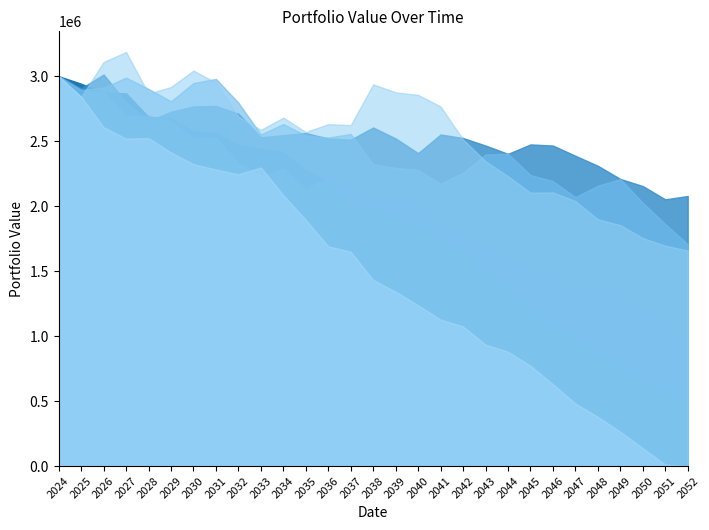

Reading right to left, transcribe all the data shown in this chart.

Carteira - 0: 2052-12-31=492417.1	2051-12-31=588631.9	2050-12-31=654731.8	2049-12-31=770699.6	2048-12-31=856499.7	2047-12-31=991682.2	2046-12-31=1087215.1	2045-12-31=1174224.5	2044-12-31=1382060.1	2043-12-31=1481546.1	2042-12-31=1673775.6	2041-12-31=1734004.3	2040-12-31=1861538.9	2039-12-31=1889200.4	2038-12-31=1979937.1	2037-12-31=2017110.5	2036-12-31=2189686.5	2035-12-31=2275000.1	2034-12-31=2411593.4	2033-12-31=2442736.4	2032-12-31=2470164.5	2031-12-31=2560179.5	2030-12-31=2573133.0	2029-12-31=2673138.4	2028-12-31=2686358.2	2027-12-31=2868116.2	2026-12-31=2872730.6	2025-12-31=2942099.3	2024-12-31=3000000.0
Carteira - 1: 2052-12-31=2078367.1	2051-12-31=2052437.7	2050-12-31=2154597.7	2049-12-31=2209433.5	2048-12-31=2310798.8	2047-12-31=2387599.5	2046-12-31=2466327.1	2045-12-31=2475073.3	2044-12-31=2402508.9	2043-12-31=2466386.8	2042-12-31=2524525.3	2041-12-31=2551487.3	2040-12-31=2407771.7	2039-12-31=2521024.5	2038-12-31=2605289.7	2037-12-31=2511590.8	2036-12-31=2520453.8	2035-12-31=2562792.7	2034-12-31=2546066.1	2033-12-31=2529506.6	2032-12-31=2710974.7	2031-12-31=2770644.2	2030-12-31=2766972.9	2029-12-31=2726234.7	2028-12-31=2652681.8	2027-12-31=2800808.6	2026-12-31=3012926.4	2025-12-31=2905905.6	2024-12-31=3000000.0
Carteira - 2: 2052-12-31=935380.5	2051-12-31=1088631.4	2050-12-31=1221346.6	2049-12-31=1333787.8	2048-12-31=1396040.1	2047-12-31=1313592.2	2046-12-31=1489534.7	2045-12-31=1520768.1	2044-12-31=1572463.5	2043-12-31=1669285.3	2042-12-31=1751746.9	2041-12-31=1828041.1	2040-12-31=2001118.5	2039-12-31=2062131.8	2038-12-31=2078493.2	2037-12-31=2169458.8	2036-12-31=2219797.8	2035-12-31=2132250.5	2034-12-31=2289373.9	2033-12-31=2231648.9	2032-12-31=2332248.0	2031-12-31=2525305.5	2030-12-31=2520790.8	2029-12-31=2657338.4	2028-12-31=2694841.9	2027-12-31=2691601.1	2026-12-31=2873297.2	2025-12-31=2892113.7	2024-12-31=3000000.0
Carteira - 3: 2052-12-31=1706945.8	2051-12-31=1862554.4	2050-12-31=2025893.5	2049-12-31=2208701.8	2048-12-31=2157415.0	2047-12-31=2069176.9	2046-12-31=2192727.6	2045-12-31=2239329.3	2044-12-31=2403386.2	2043-12-31=2397659.8	2042-12-31=2257012.8	2041-12-31=2173398.6	2040-12-31=2278240.5	2039-12-31=2295427.6	2038-12-31=2322583.5	2037-12-31=2555355.2	2036-12-31=2527594.6	2035-12-31=2544076.3	2034-12-31=2632012.4	2033-12-31=2551227.8	2032-12-31=2796358.2	2031-12-31=2979167.1	2030-12-31=2947164.9	2029-12-31=2806926.4	2028-12-31=2902246.5	2027-12-31=2989077.9	2026-12-31=2911649.4	2025-12-31=2894778.2	2024-12-31=3000000.0
Carteira - 4: 2052-12-31=1658828.0	2051-12-31=1695962.1	2050-12-31=1754301.9	2049-12-31=1854497.9	2048-12-31=1898946.7	2047-12-31=2038791.2	2046-12-31=2105958.0	2045-12-31=2103491.5	2044-12-31=2230419.7	2043-12-31=2345663.9	2042-12-31=2513202.0	2041-12-31=2766887.1	2040-12-31=2856024.7	2039-12-31=2875540.3	2038-12-31=2937031.4	2037-12-31=2623298.2	2036-12-31=2631004.3	2035-12-31=2569991.0	2034-12-31=2681089.9	2033-12-31=2586706.1	2032-12-31=2688147.6	2031-12-31=2950339.5	2030-12-31=3043235.8	2029-12-31=2916730.1	2028-12-31=2865272.8	2027-12-31=3185910.4	2026-12-31=3109036.4	2025-12-31=2839907.7	2024-12-31=3000000.0
Carteira - 5: 2052-12-31=0.0	2051-12-31=11648.8	2050-12-31=138073.3	2049-12-31=263966.4	2048-12-31=378793.3	2047-12-31=481833.8	2046-12-31=630394.0	2045-12-31=772389.8	2044-12-31=879959.4	2043-12-31=934819.9	2042-12-31=1074723.3	2041-12-31=1127042.5	2040-12-31=1237478.2	2039-12-31=1342122.9	2038-12-31=1432080.2	2037-12-31=1649417.5	2036-12-31=1691470.0	2035-12-31=1895041.3	2034-12-31=2084926.1	2033-12-31=2297674.6	2032-12-31=2245820.0	2031-12-31=2281962.6	2030-12-31=2323584.2	2029-12-31=2413628.8	2028-12-31=2523883.7	2027-12-31=2520227.2	2026-12-31=2607957.9	2025-12-31=2843659.4	2024-12-31=3000000.0